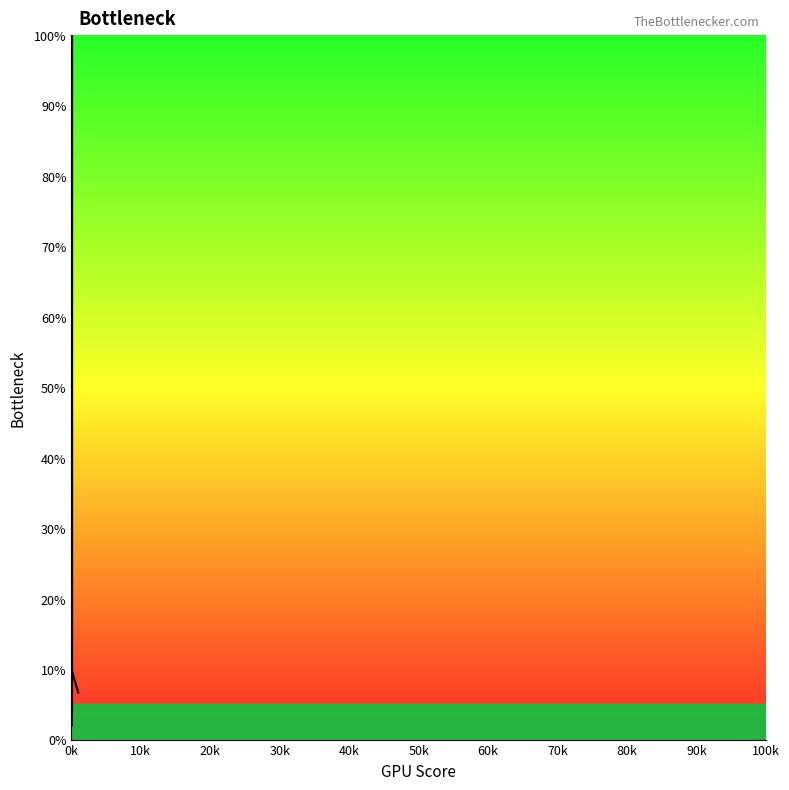

What is the average value?

18.6